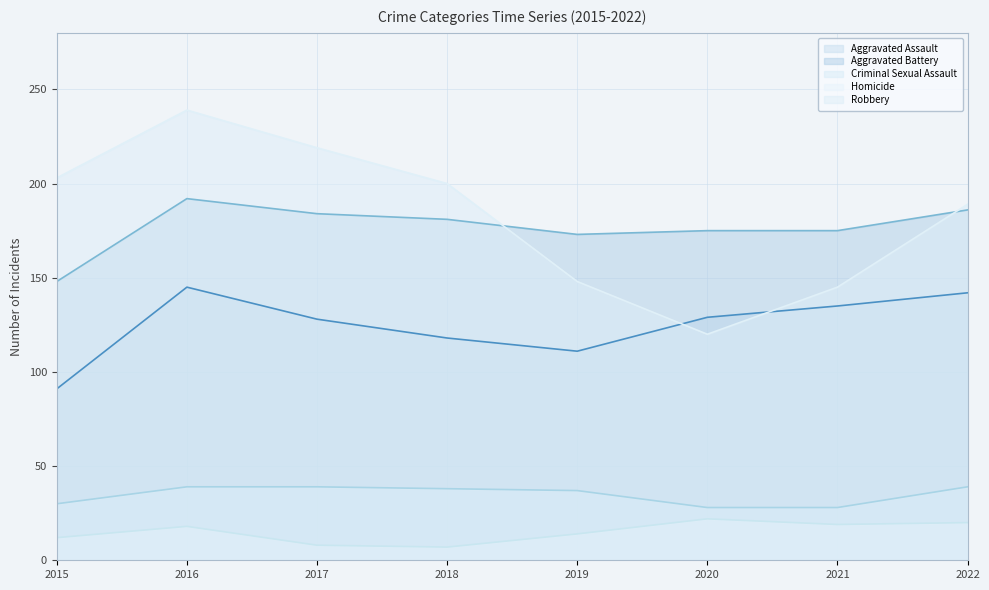

What is the value of the Aggravated Battery point at the 5th from the left?

173